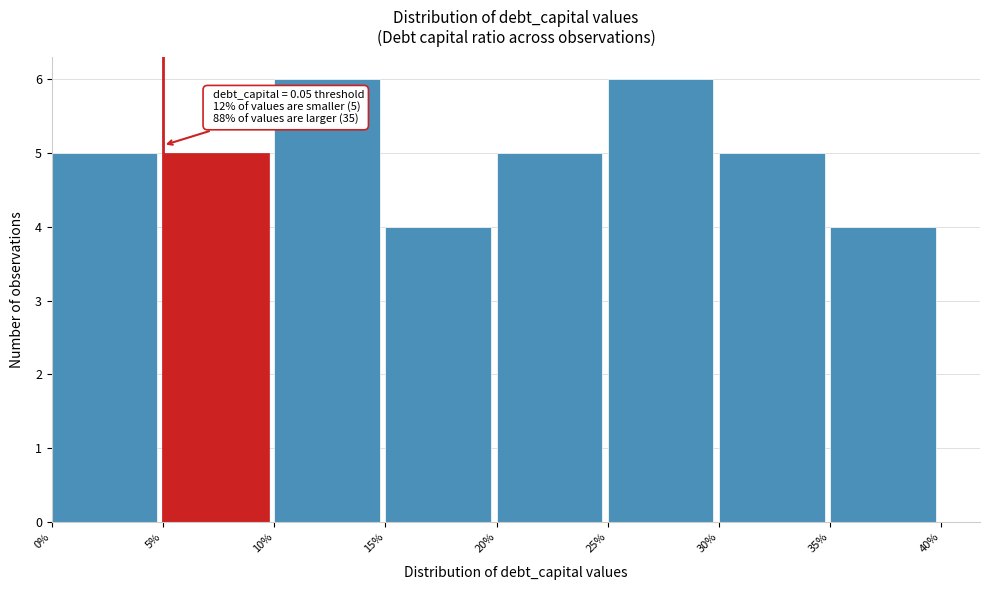

Reading left to right, transcribe all the data shown in this chart.

0%=5	5%=5	10%=6	15%=4	20%=5	25%=6	30%=5	35%=4